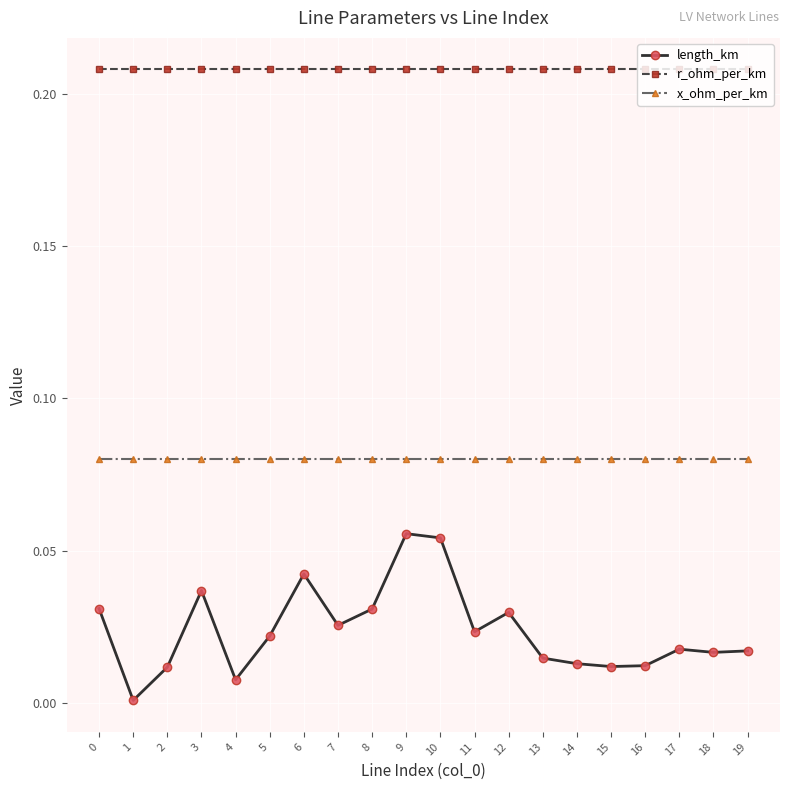

List the series in order of their overall mean, highest first.

r_ohm_per_km, x_ohm_per_km, length_km